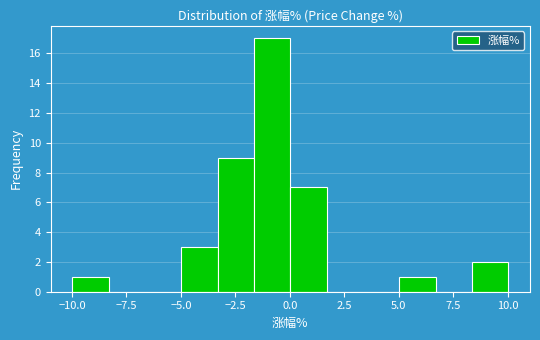

Read against the x-axis, roughly where is the centre of the tallest bar?

-1.0